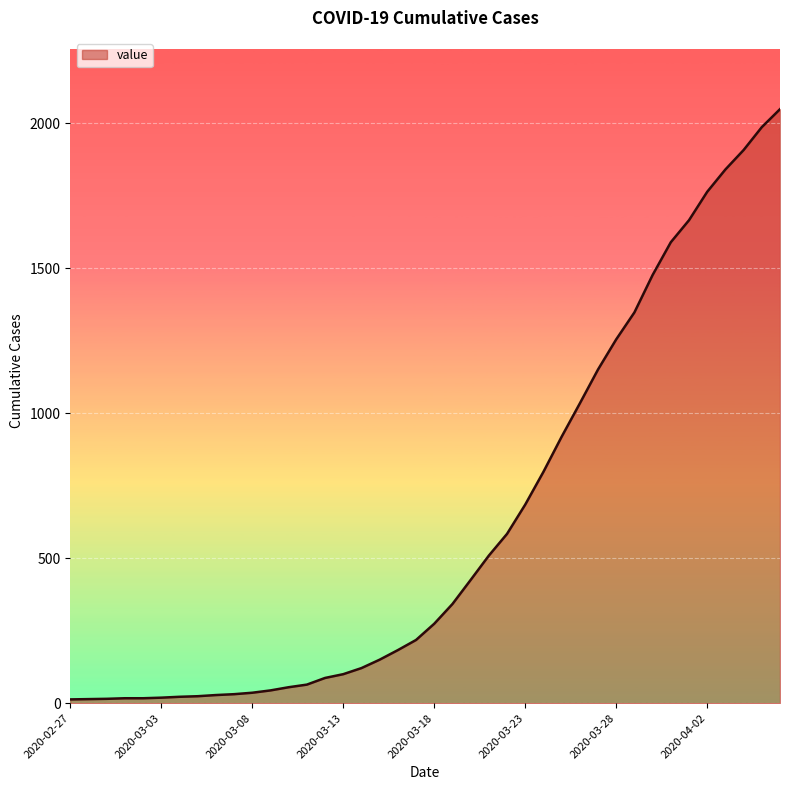

What is the maximum value shown in the chart?

2049